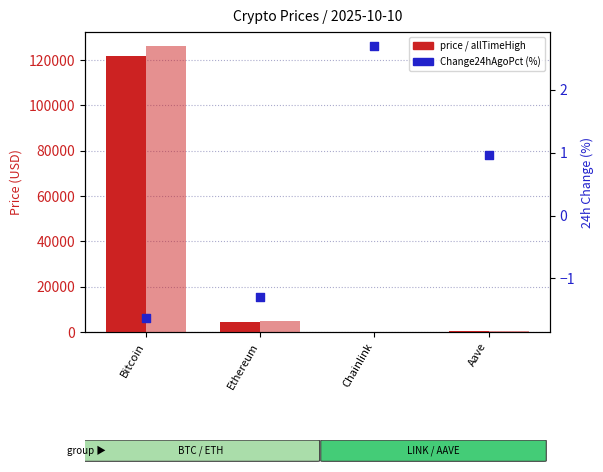

Which series reaches the maximum Y coordinate?

allTimeHigh